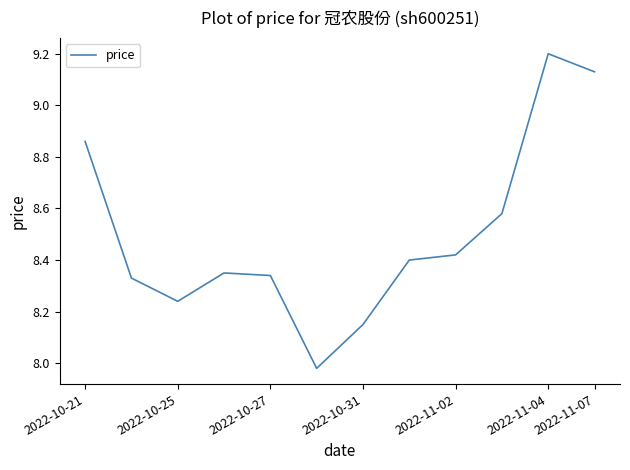

Does the chart display data point markers on the line(s)?

No